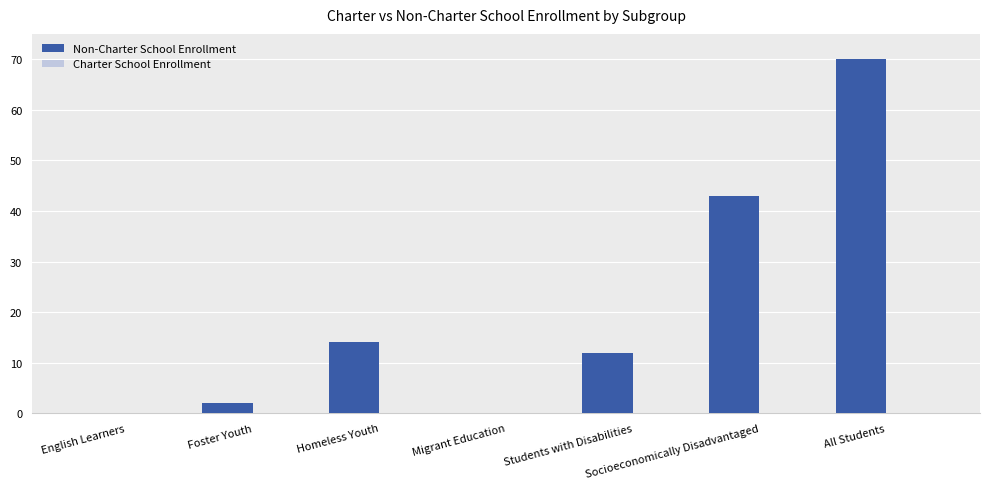

What is the greatest value displayed?

70